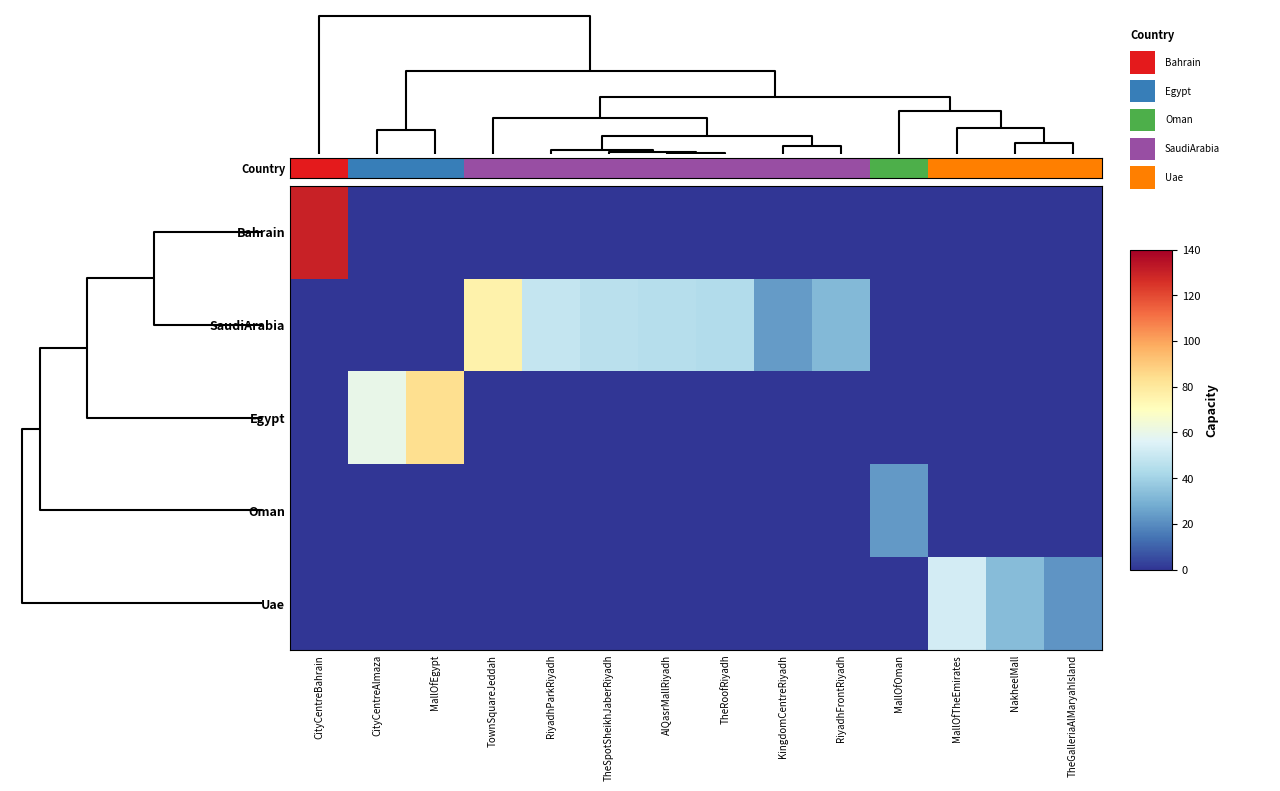

Which series has the widest spread of values?

Bahrain